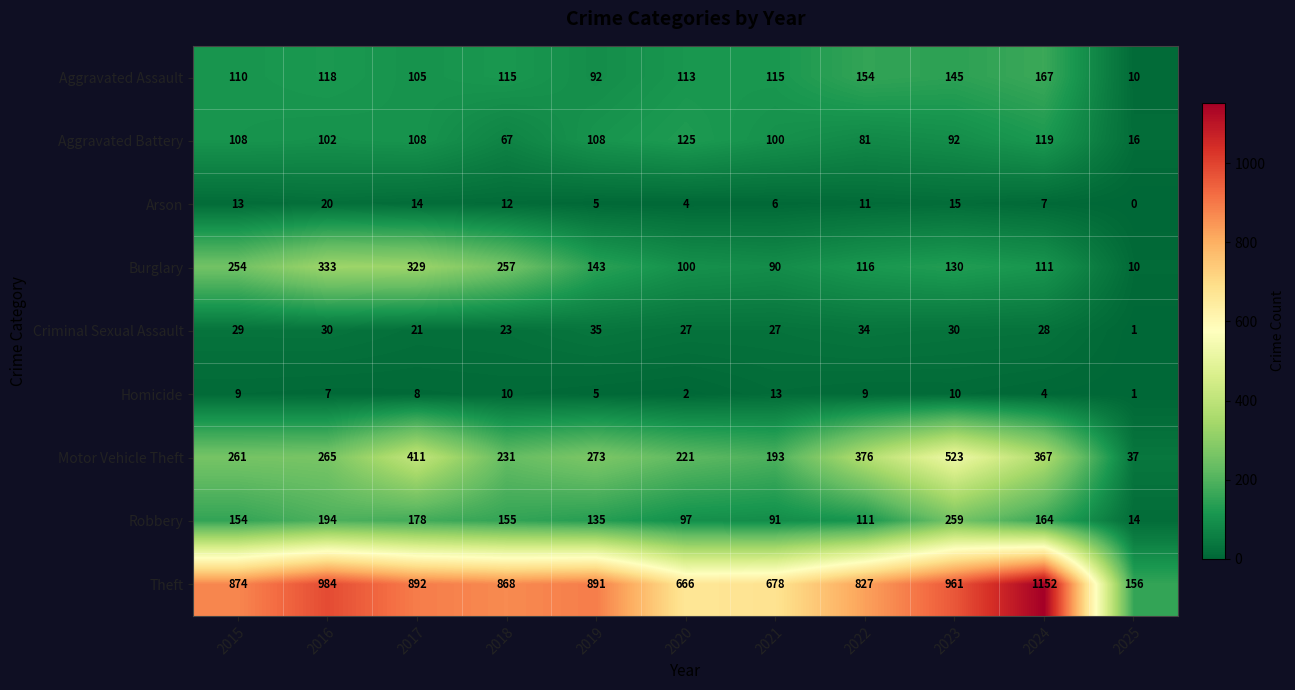

At which label does Burglary reach its peak?

2016